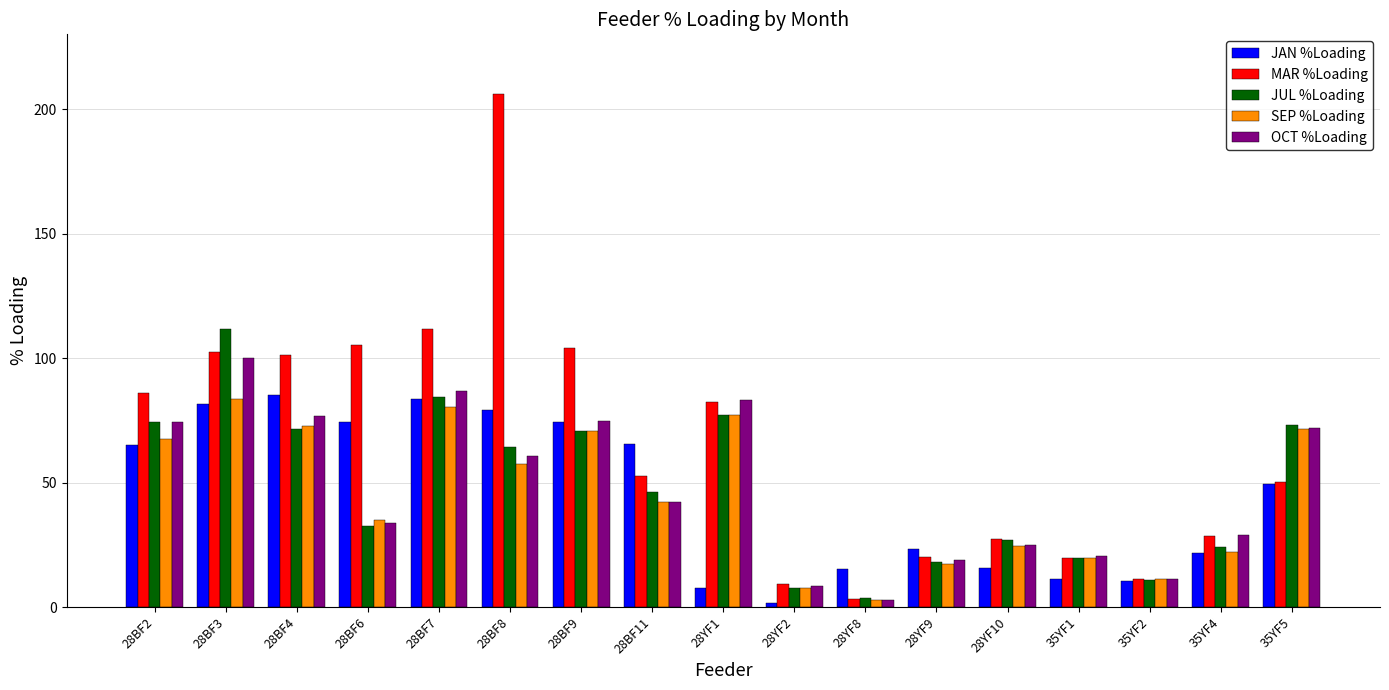

Which series has the largest range (max minus min)?

MAR %Loading